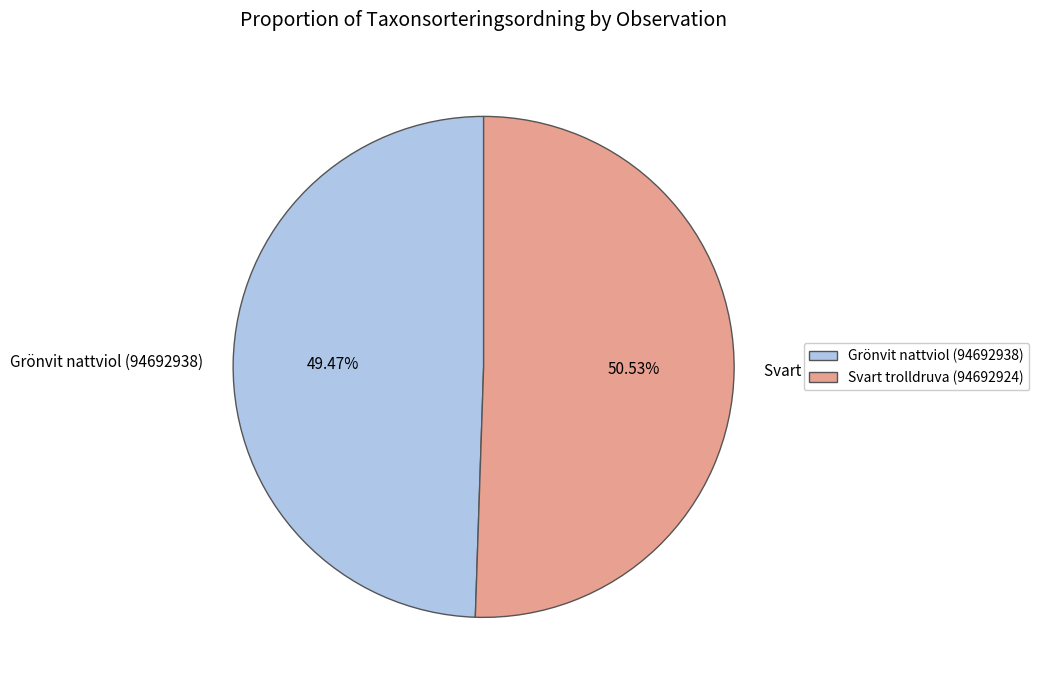

To the nearest percent, what percentage of the pie is Grönvit nattviol (94692938)?

49%